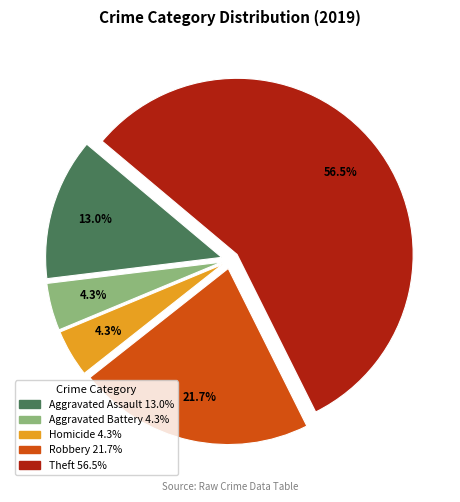

Is there a majority slice in this chart?

Yes